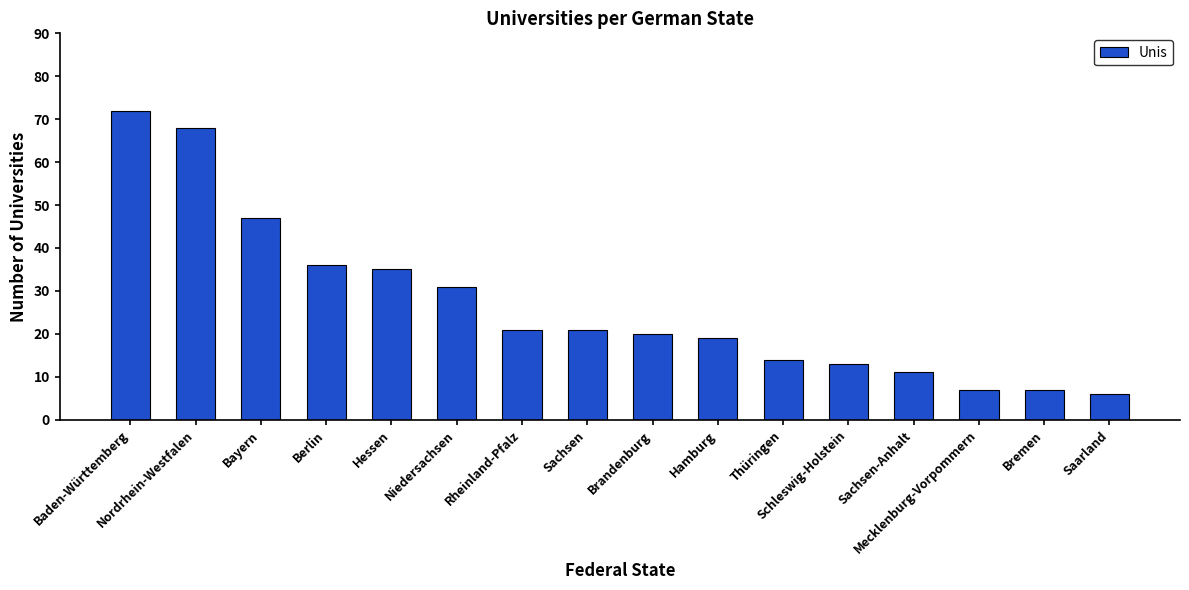

True or false: the data shows 11 at Sachsen-Anhalt.

True